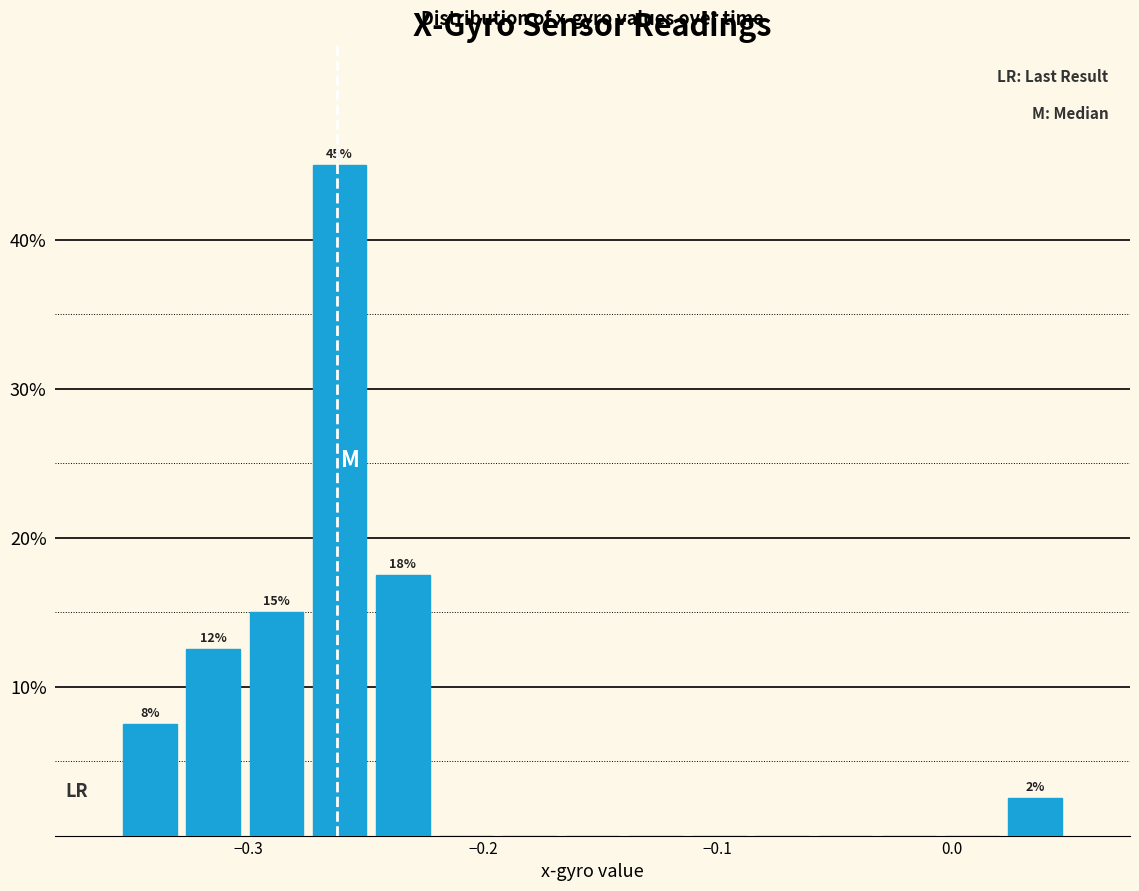

Around what value on the x-axis is the tallest bar? Give the approximate position of its centre, as read against the axis.

-0.26